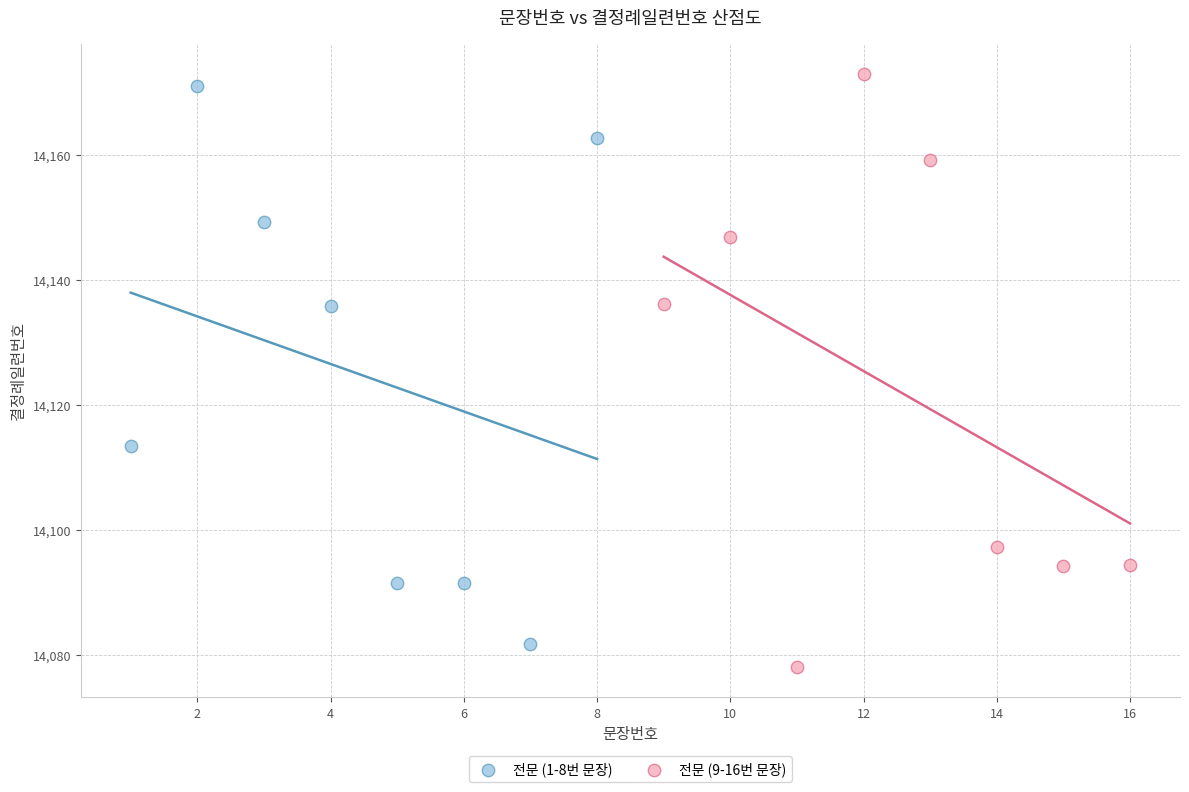

Which series has the widest spread of Y values?

전문 (9-16번 문장)